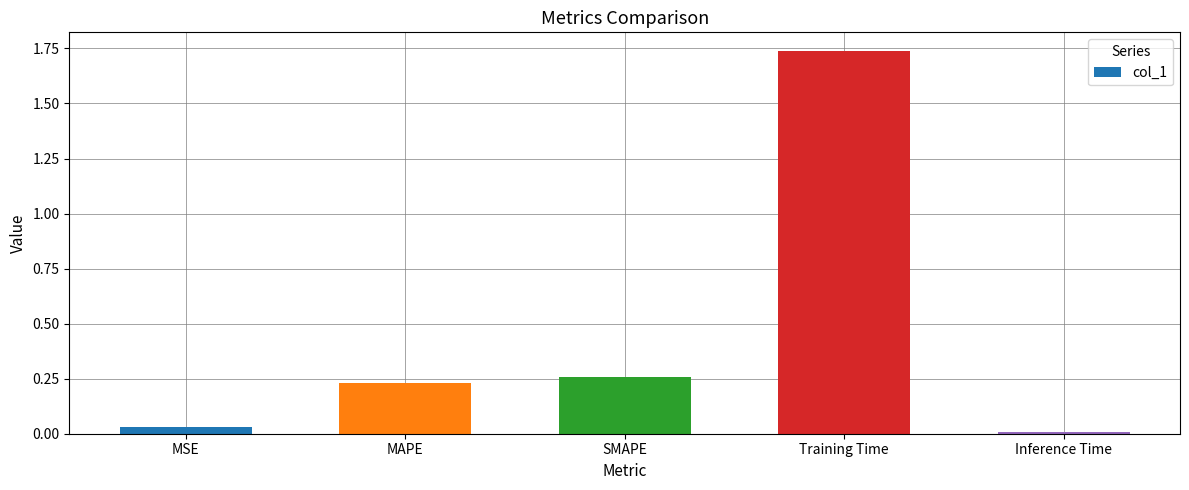

At which category does the chart reach its peak across all series?

Training Time